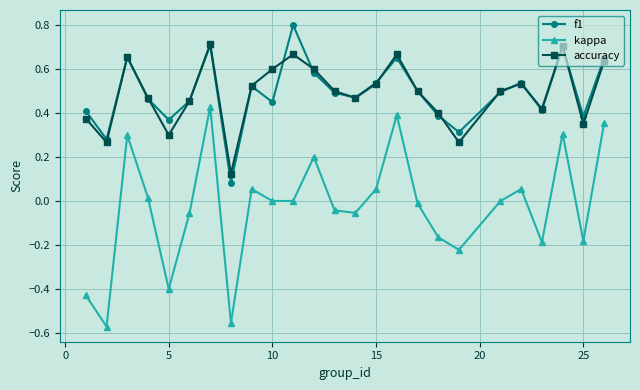

List the series in order of their peak value, lowest first.

kappa, accuracy, f1